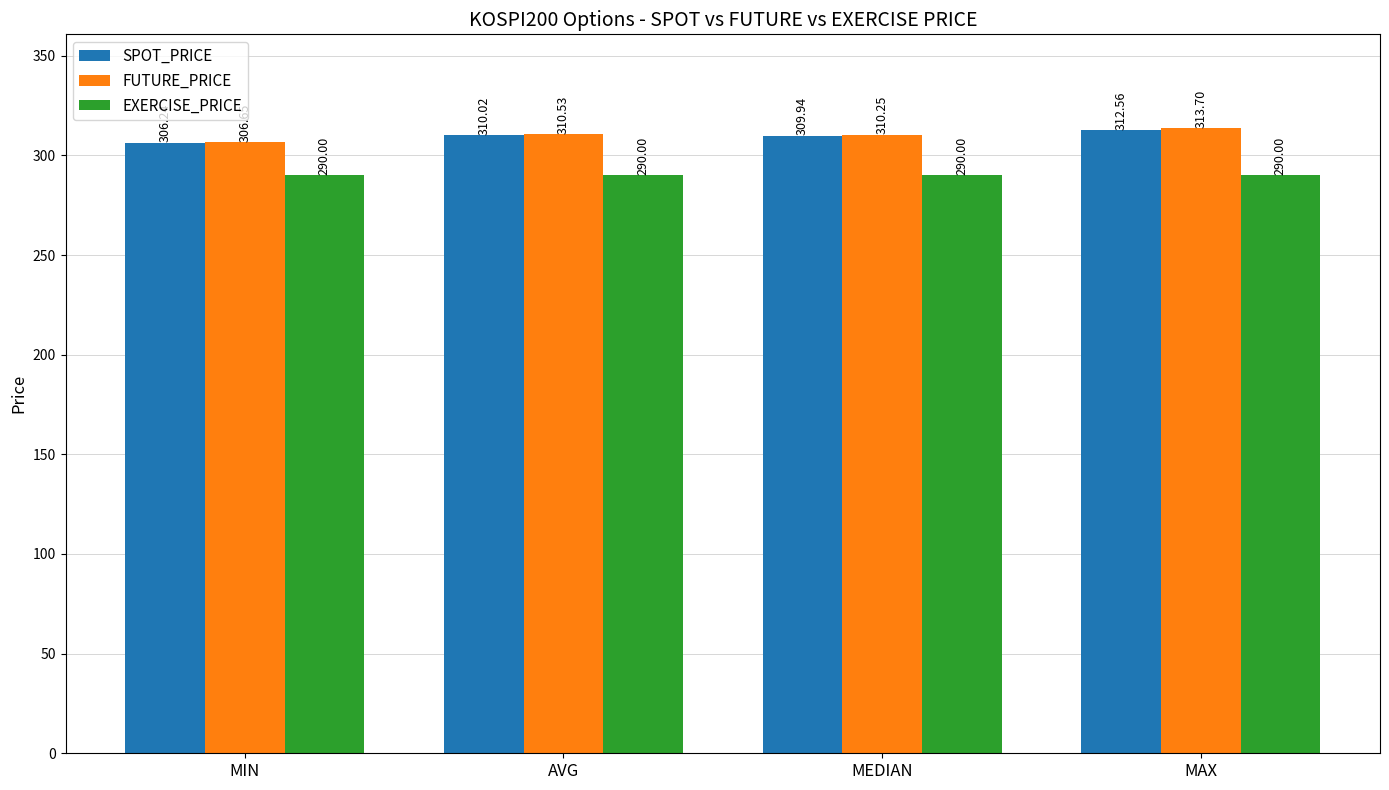

How many bars are there in each group?

3